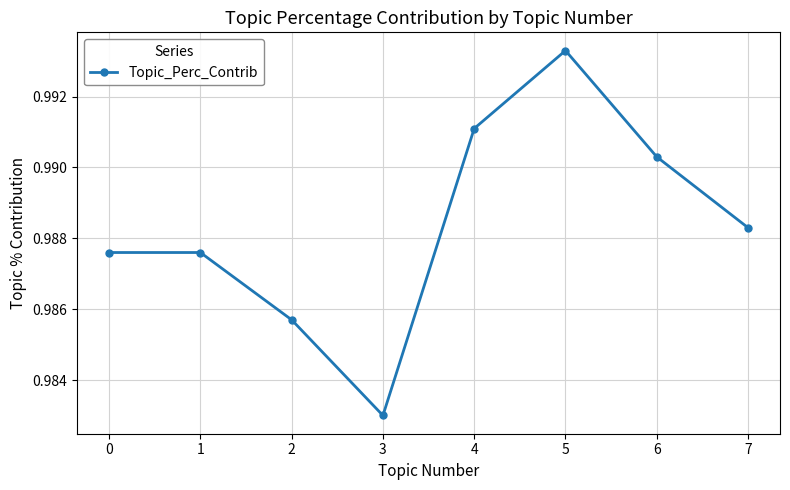

Between 2 and 5, which is larger?

5